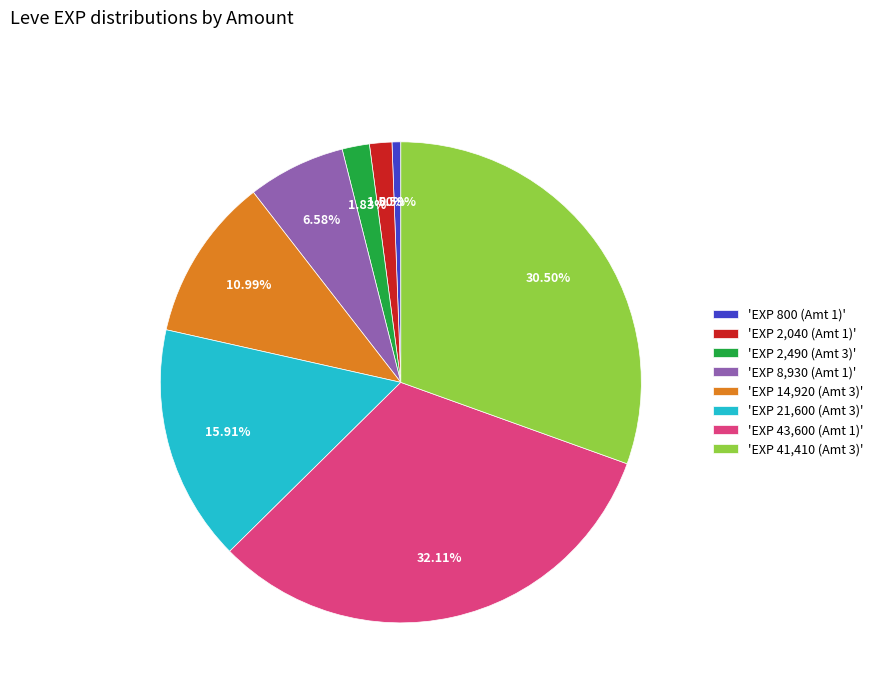

Is there any slice that represents more than half of the pie?

No